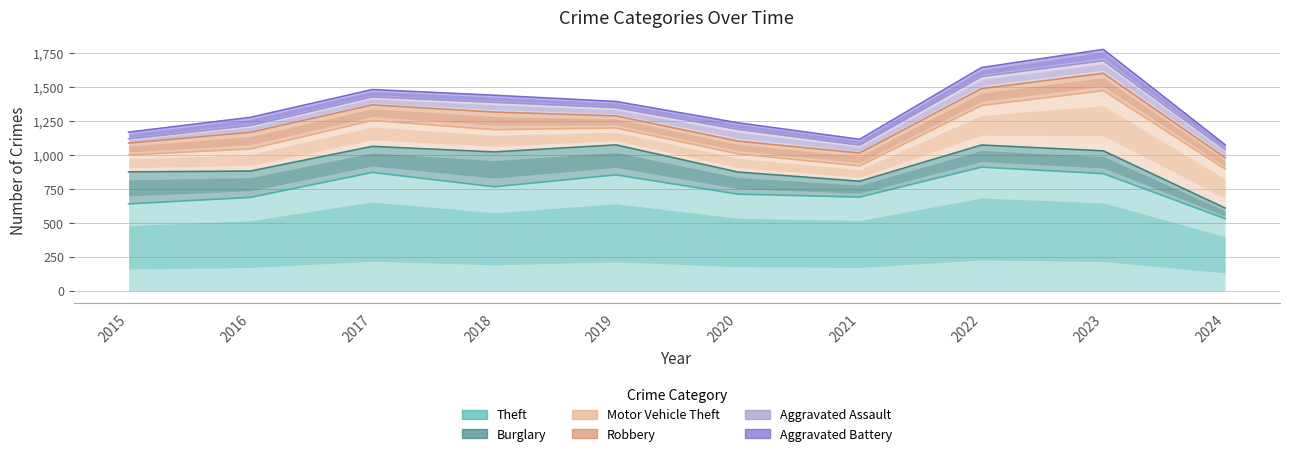

What is the value of the Aggravated Assault point at the 2nd from the left?

50